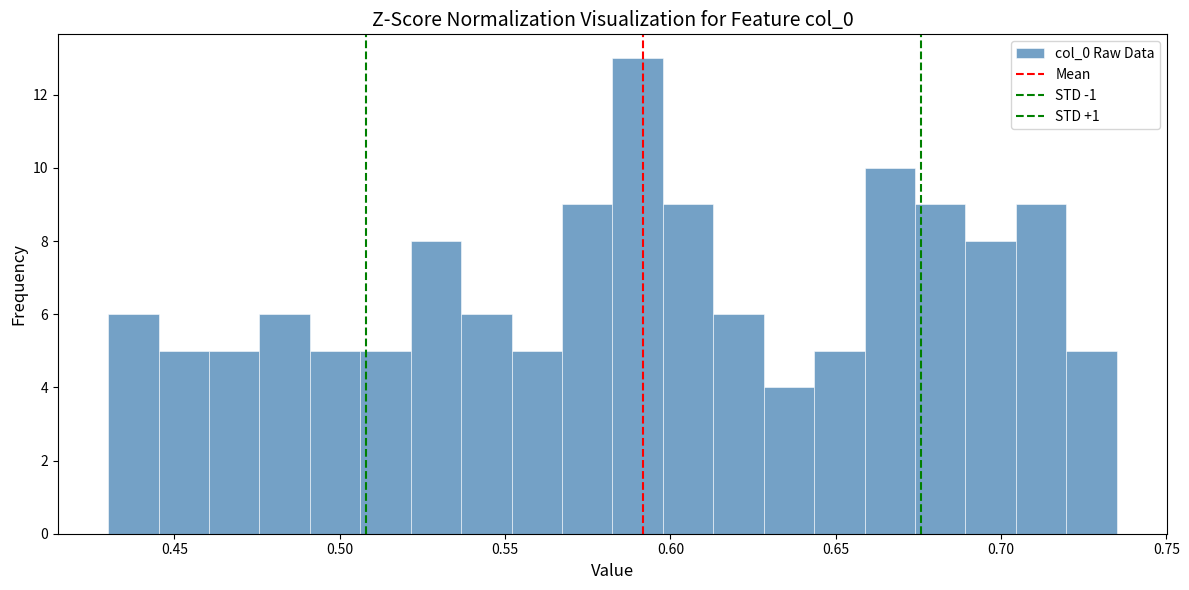

Read against the x-axis, roughly where is the centre of the tallest bar?

0.590